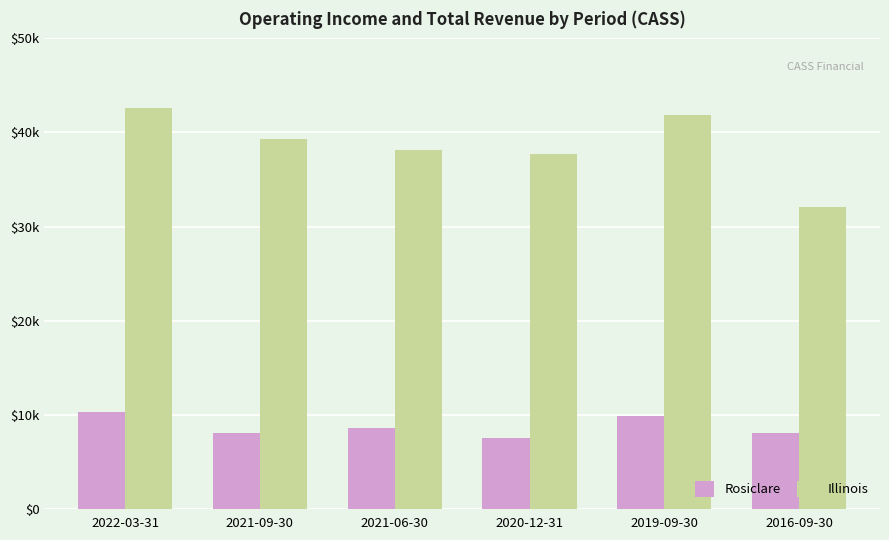

What is the sum of all Rosiclare values?

52300